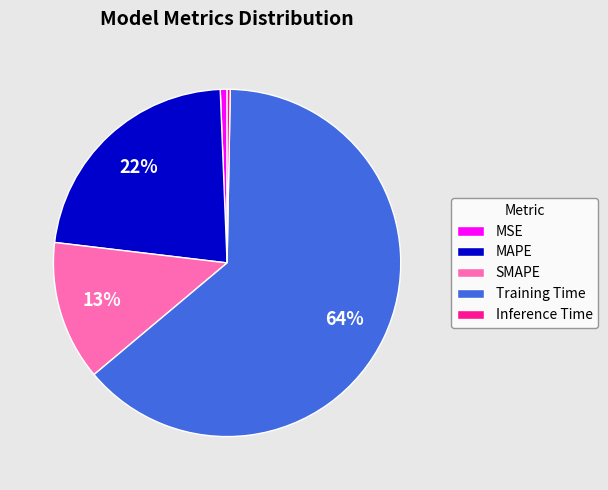

To the nearest percent, what portion does MAPE represent?

22%